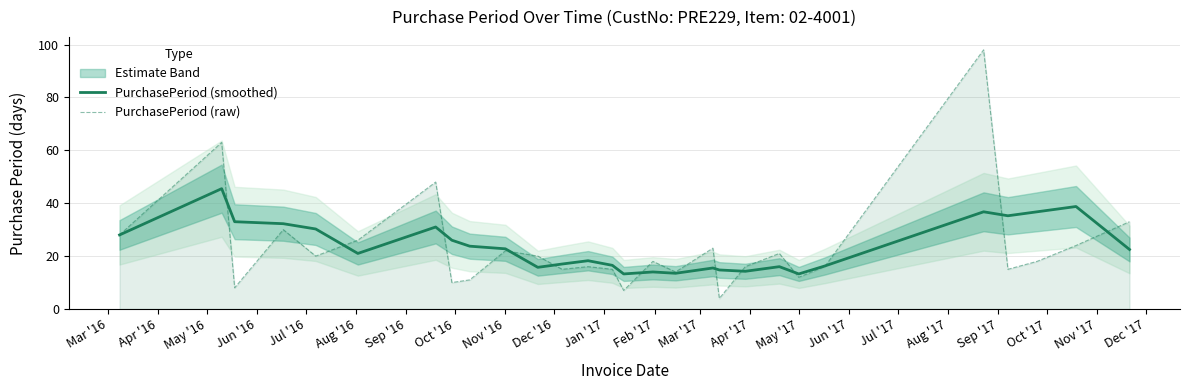

How many intersections are there between PurchasePeriod (smoothed) and PurchasePeriod (raw)?

12